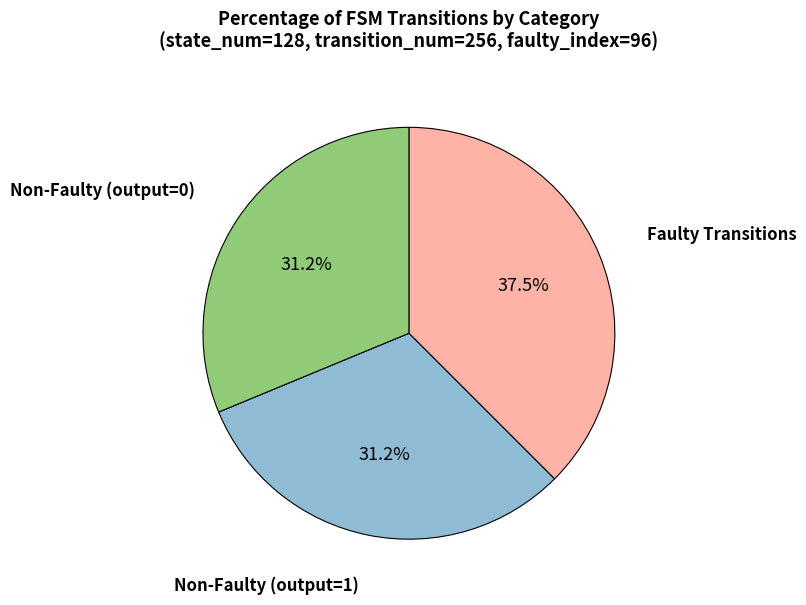

Is there any slice that represents more than half of the pie?

No